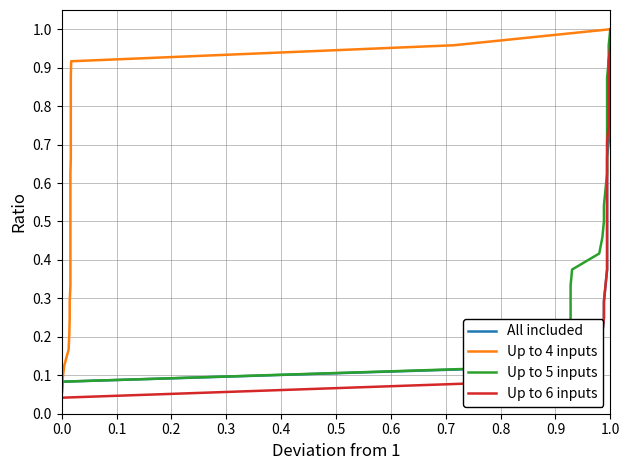

True or false: Up to 4 inputs and All included cross at least once.

False